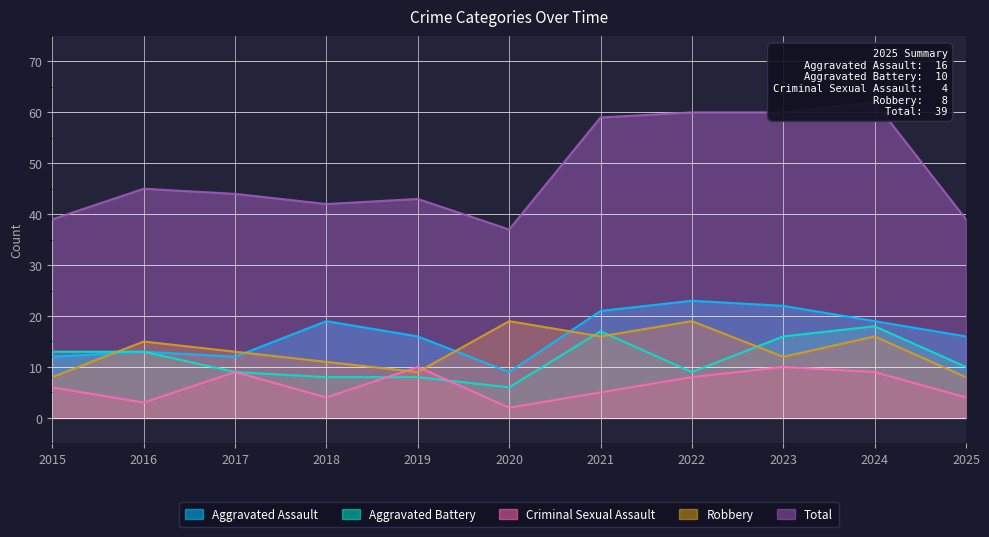

Does the chart have visible grid lines?

Yes